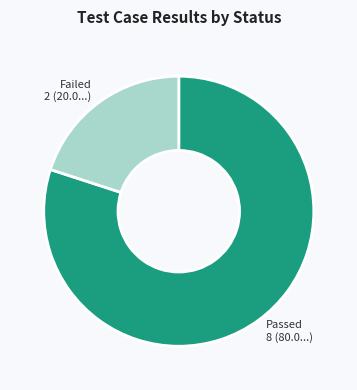

True or false: Passed accounts for 65% of the total.

False